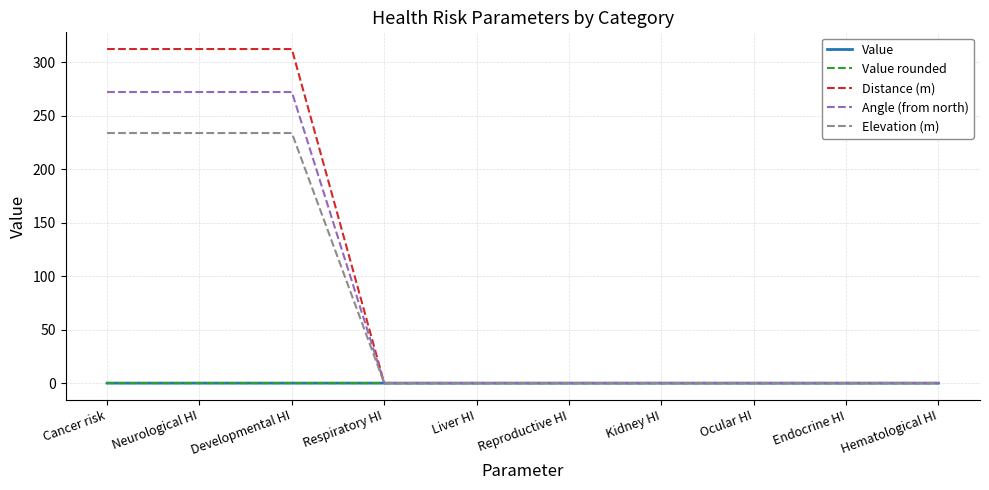

How many lines are shown in the chart?

5